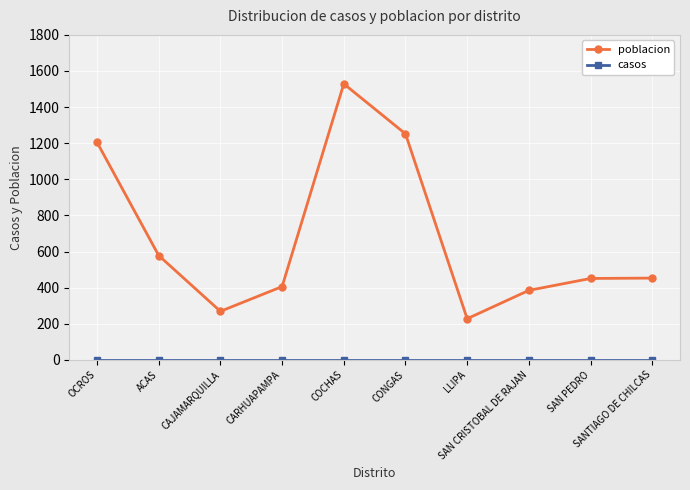

The value of poblacion at CAJAMARQUILLA is 69. True or false?

False